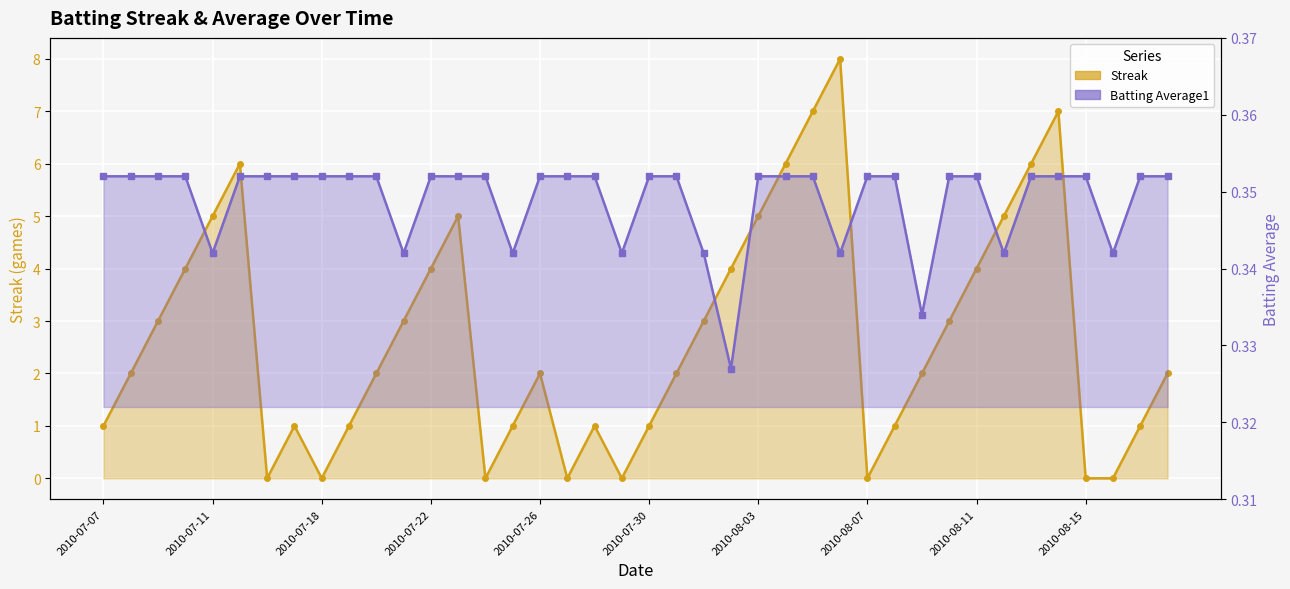

What is the difference between the highest and lowest values at 35?

6.6